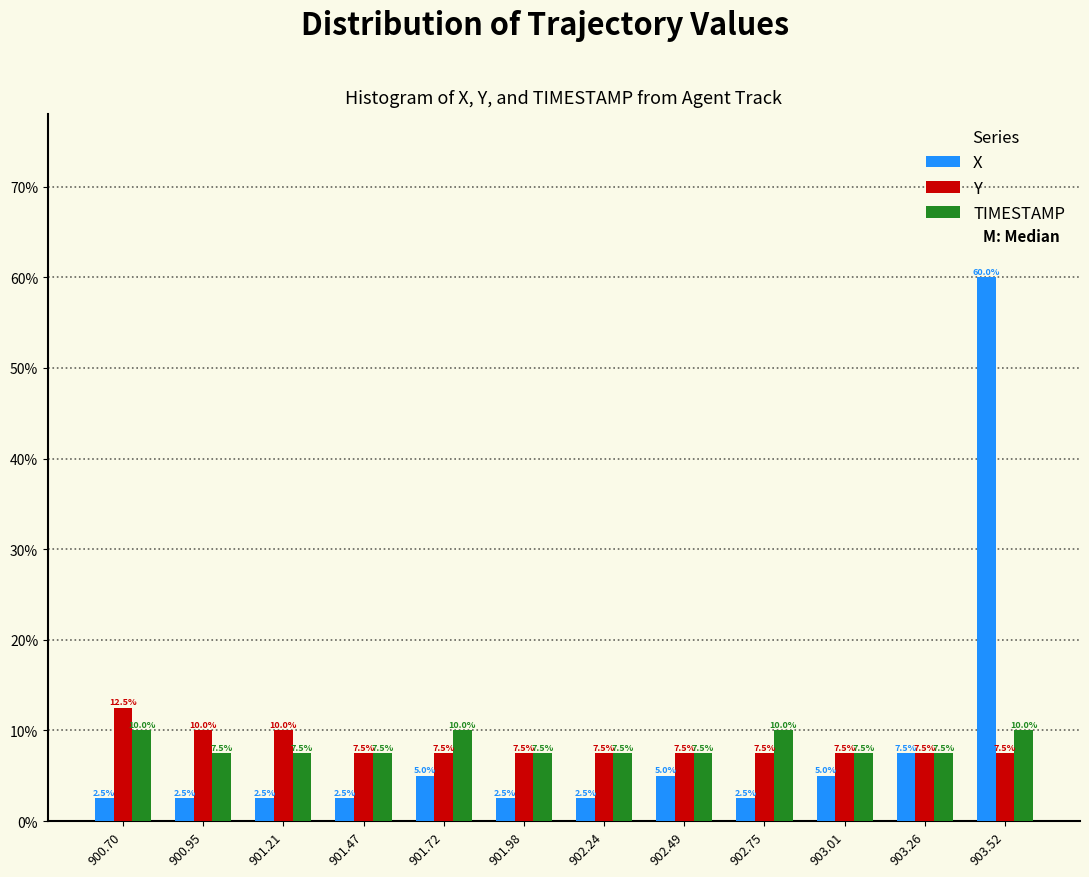

Reading left to right, transcribe all the data shown in this chart.

X: 2.5	2.5	2.5	2.5	5.0	2.5	2.5	5.0	2.5	5.0	7.5	60.0
Y: 12.5	10.0	10.0	7.5	7.5	7.5	7.5	7.5	7.5	7.5	7.5	7.5
TIMESTAMP: 10.0	7.5	7.5	7.5	10.0	7.5	7.5	7.5	10.0	7.5	7.5	10.0